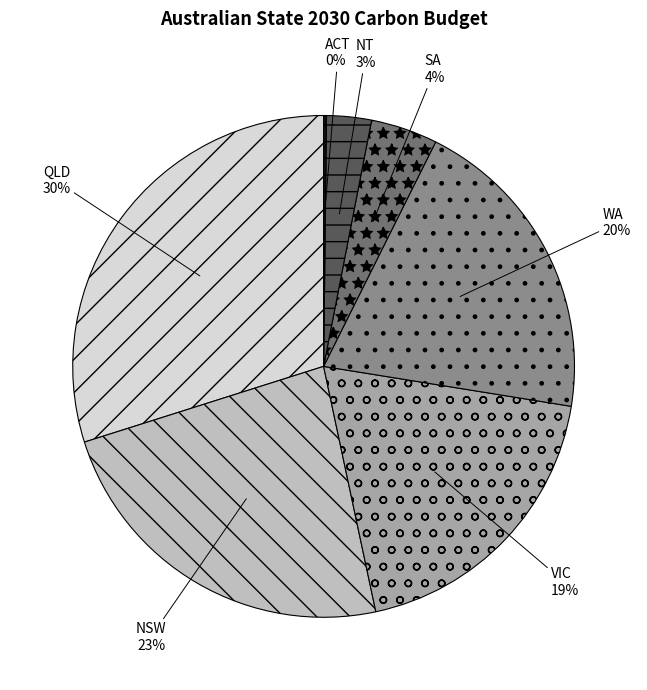

To the nearest percent, what is the difference between the largest and smallest slice percentages?

30%